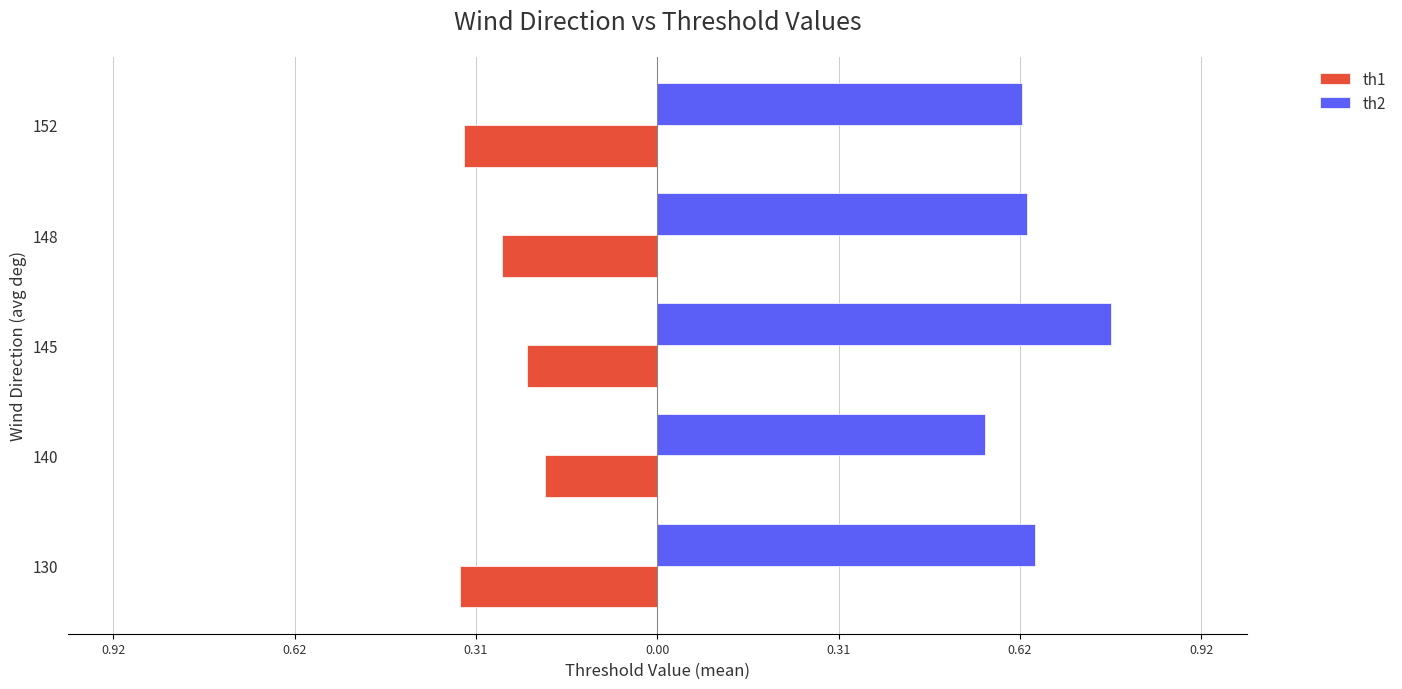

What is the label of the 4th bar from the right?

0.62